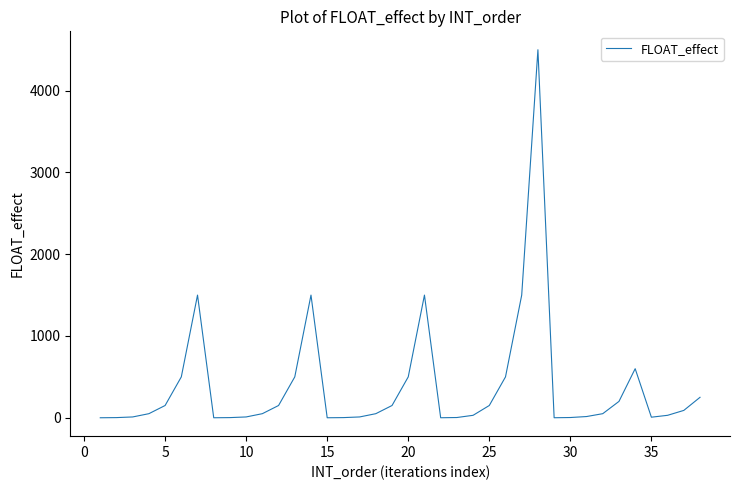

What is the greatest value displayed?

4500.0